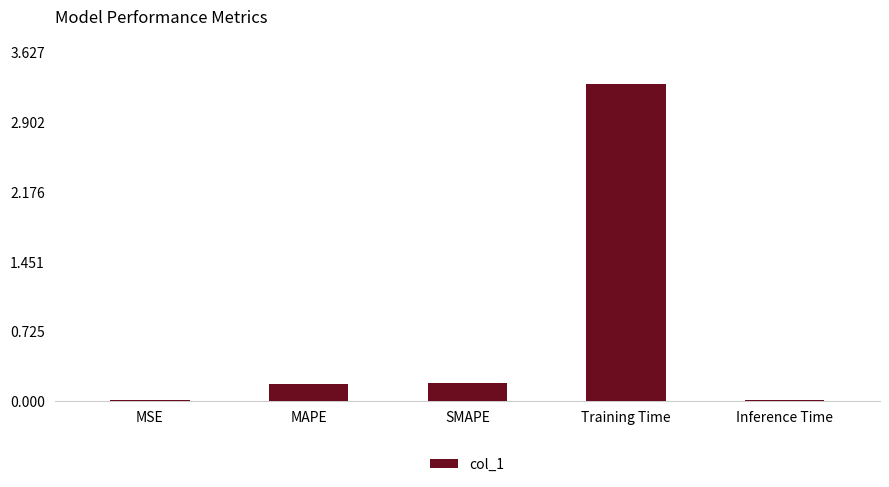

Are the bars horizontal?

No